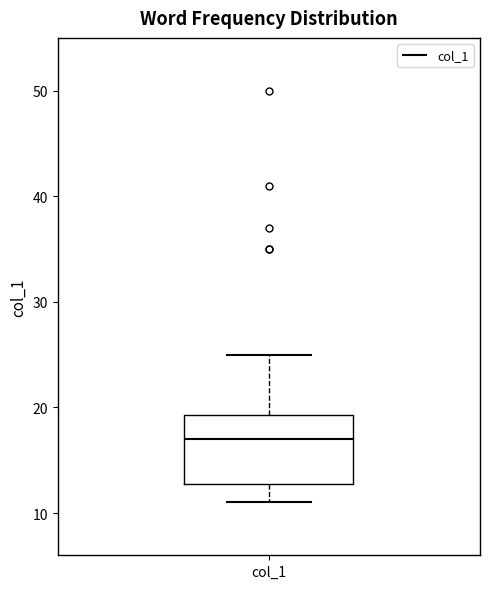

Transcribe this box plot: give where the median line is, the range the box spans, and where the two whiskers end, as read against the y-axis. The values are not printed on the chart, so give them approximately, as read against the axis.

median 17, box 13 to 19, whiskers 11 to 25